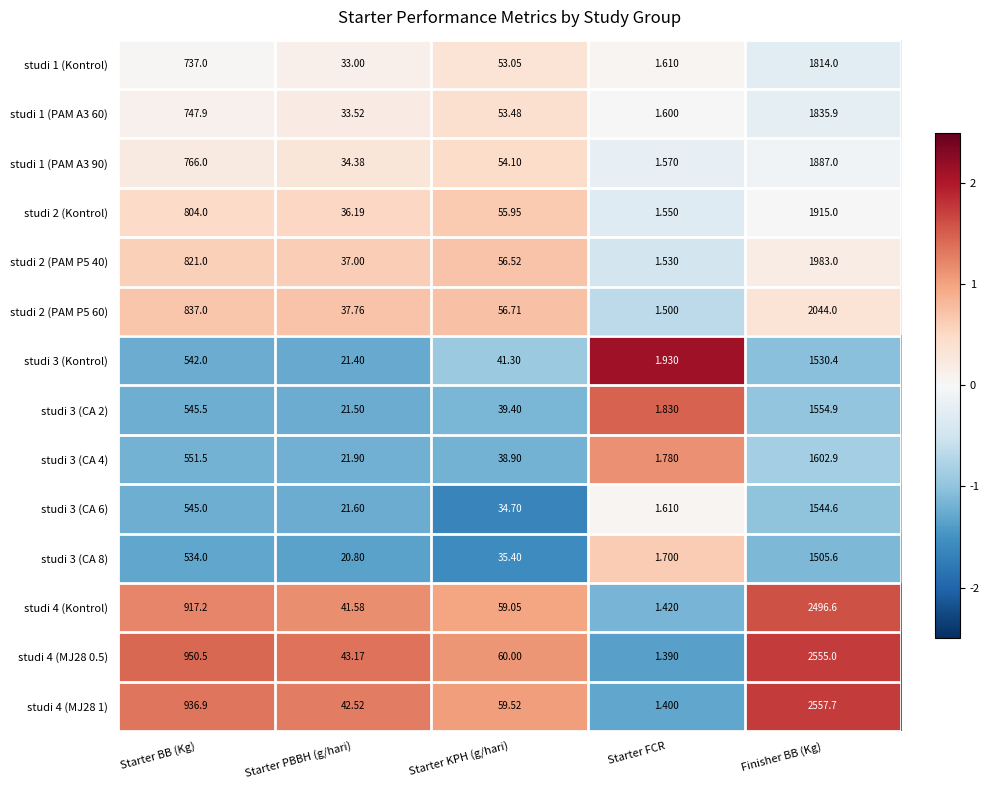

At which category does the chart reach its peak across all series?

Finisher BB (Kg)